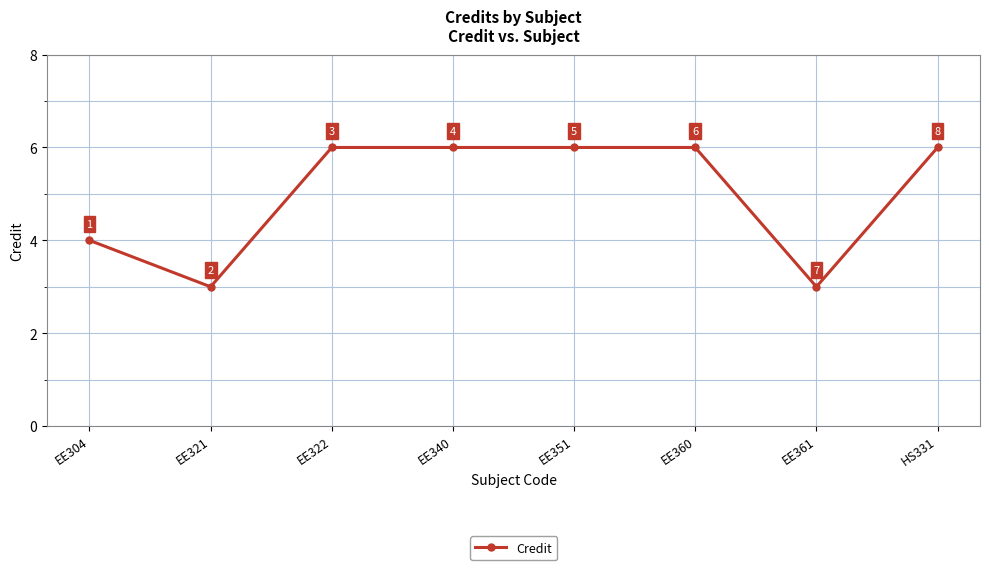

What is the difference between the second highest and minimum values?

3